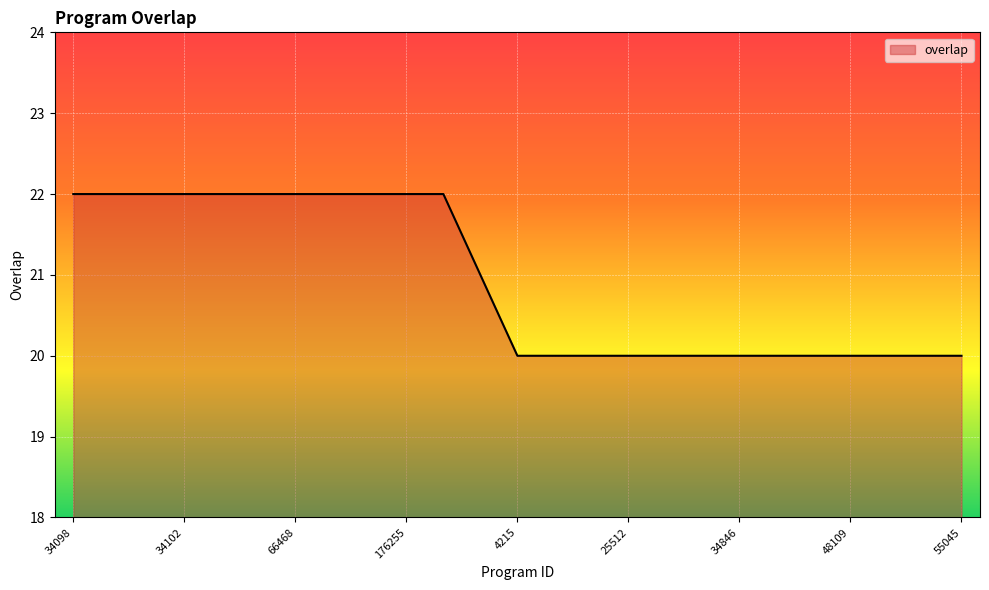

What is the maximum value shown in the chart?

22